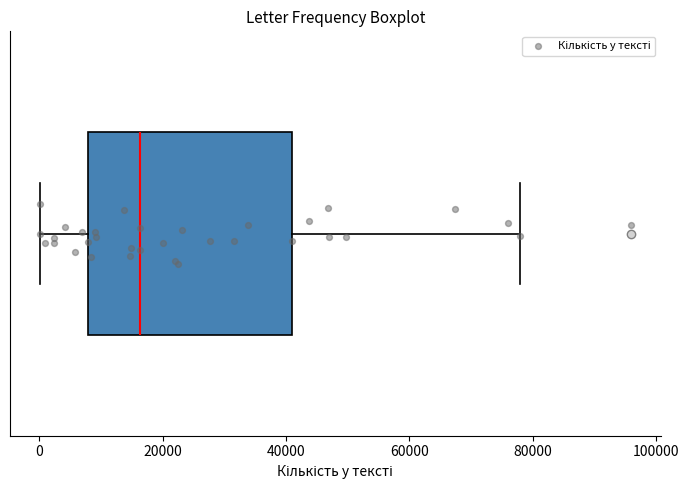

Transcribe this box plot: give where the median line is, the range the box spans, and where the two whiskers end, as read against the x-axis. The values are not printed on the chart, so give them approximately, as read against the axis.

median 16000, box 8000 to 40000, whiskers 0 to 78000